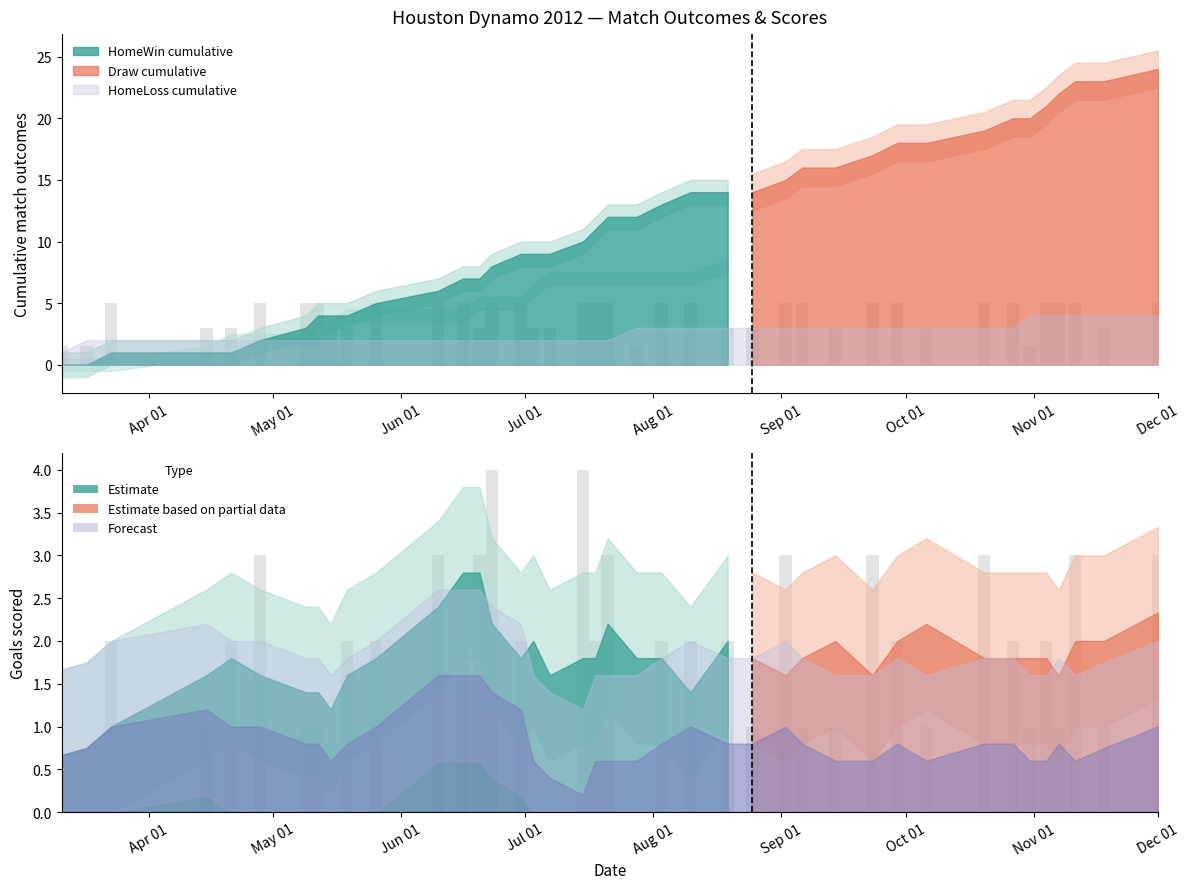

The value of HomeLoss at HomeTeamScore is 0. True or false?

True